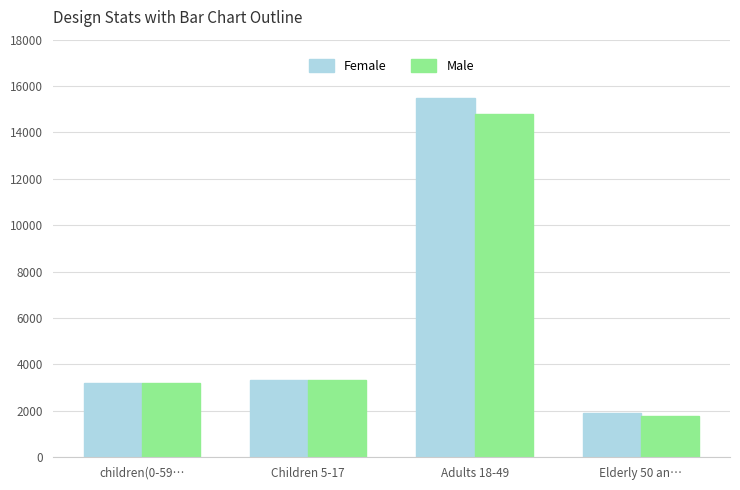

The value of Female at children(0-59… is 3200.0. True or false?

True